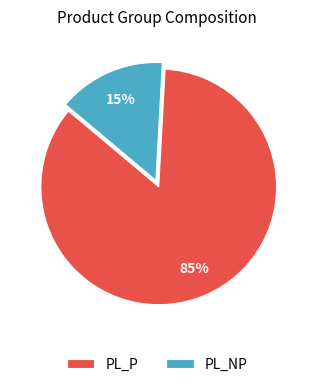

Is PL_NP the majority of the pie?

No